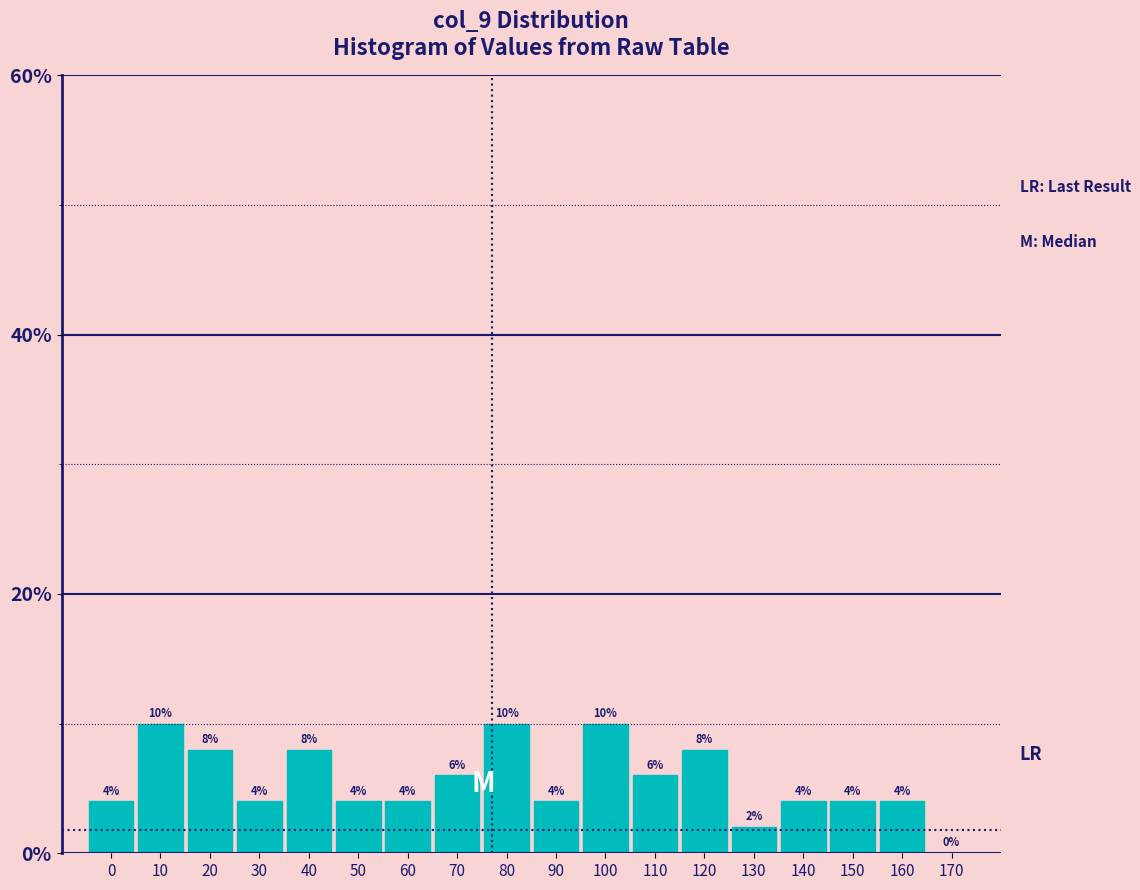

Reading left to right, transcribe all the data shown in this chart.

0=4	10=10	20=8	30=4	40=8	50=4	60=4	70=6	80=10	90=4	100=10	110=6	120=8	130=2	140=4	150=4	160=4	170=0